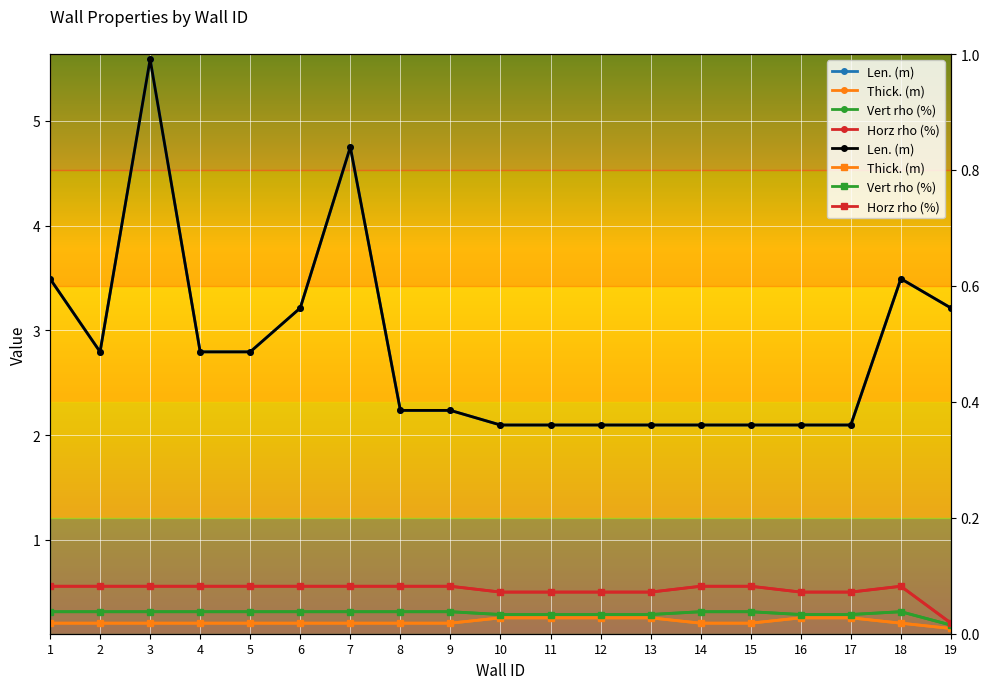

What is the difference between the highest and lowest values at 15?

1.9